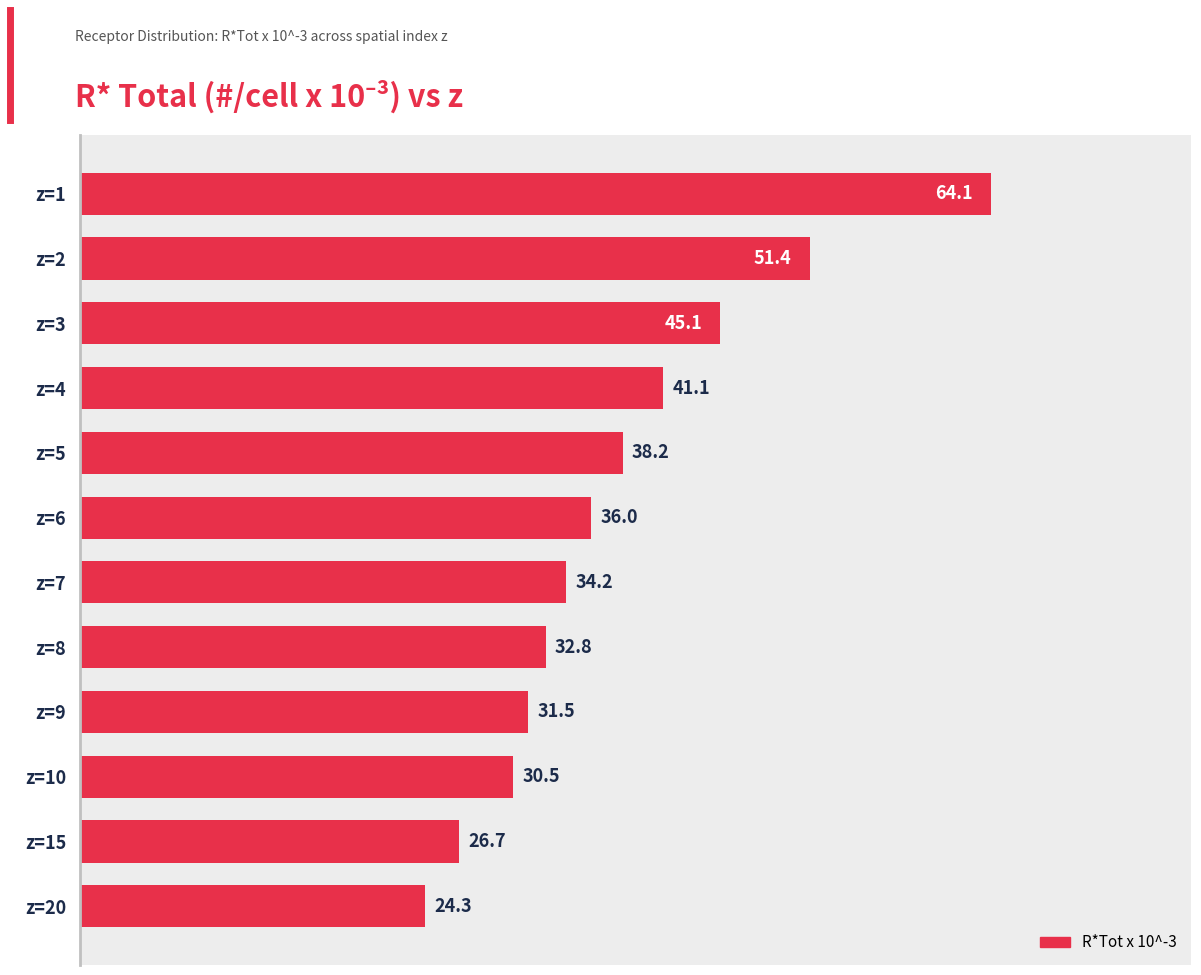

Count the number of data series in this chart.

1